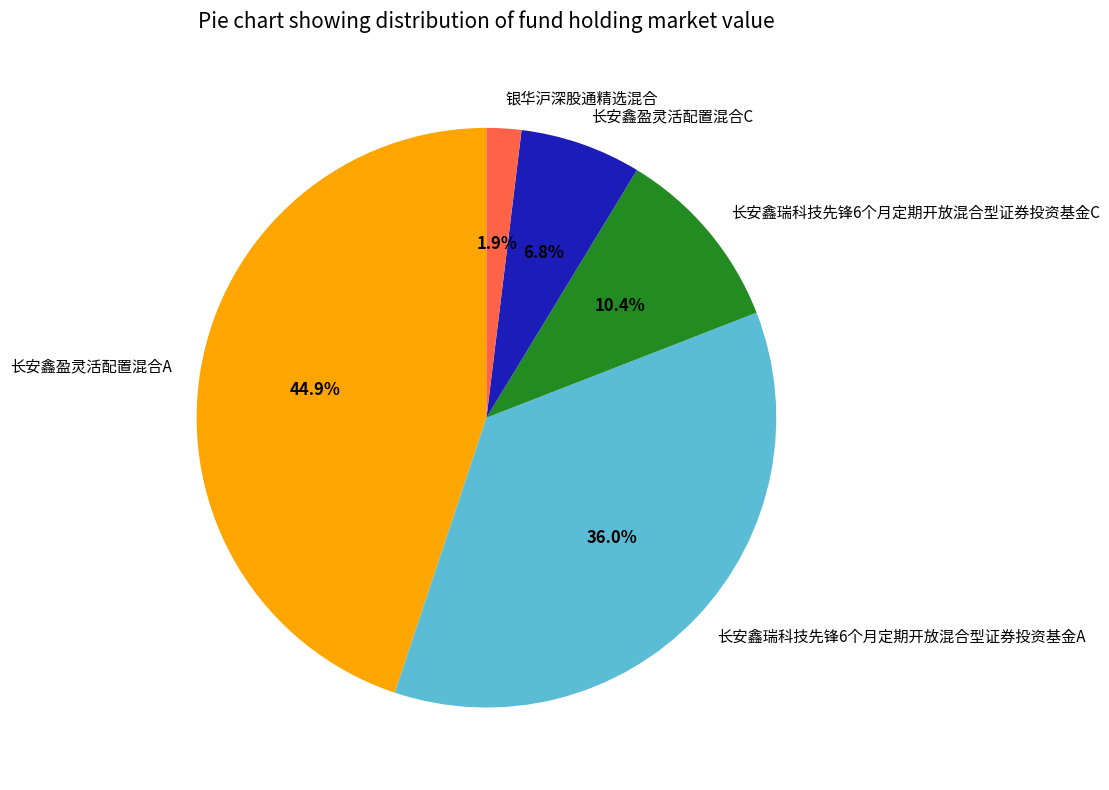

Which category has the smallest portion of the pie?

银华沪深股通精选混合